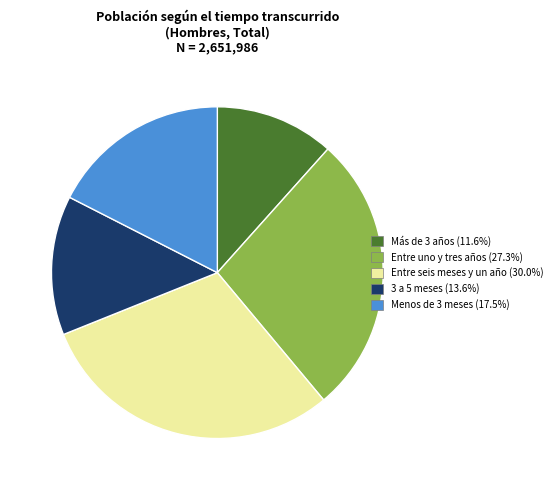

What is the smallest slice in the pie chart?

Más de 3 años